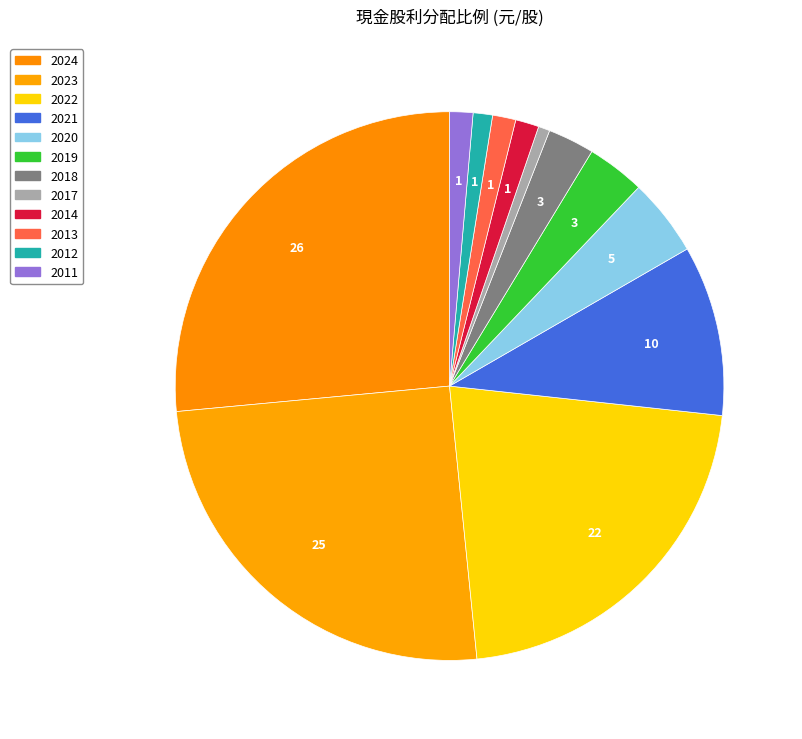

Which category has the smallest portion of the pie?

2017